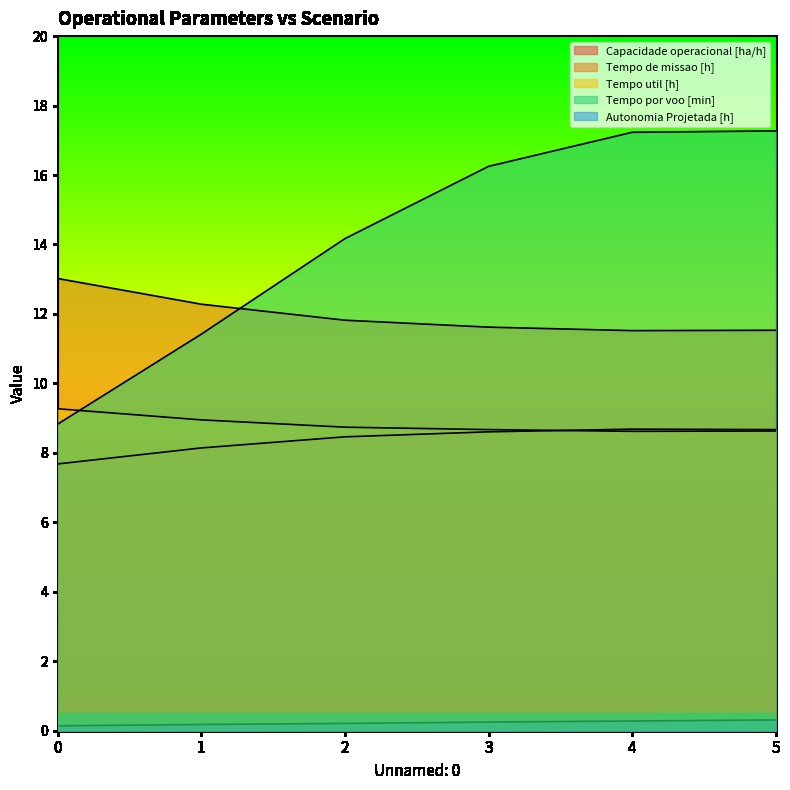

True or false: Tempo por voo [min] has a value of 29.2 at 4.

False